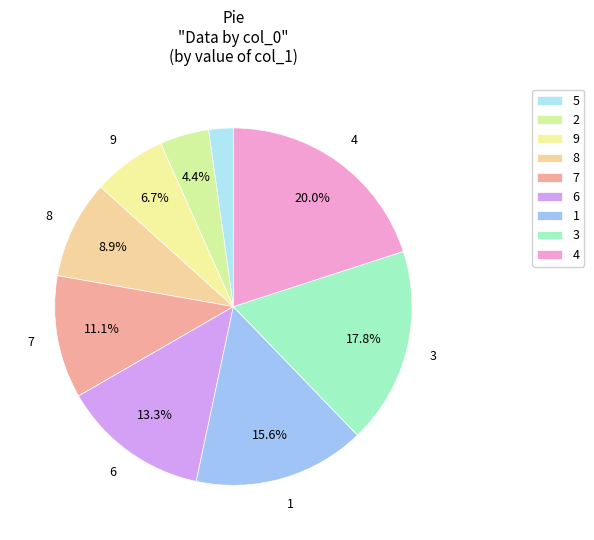

True or false: 9 accounts for 15% of the total.

False